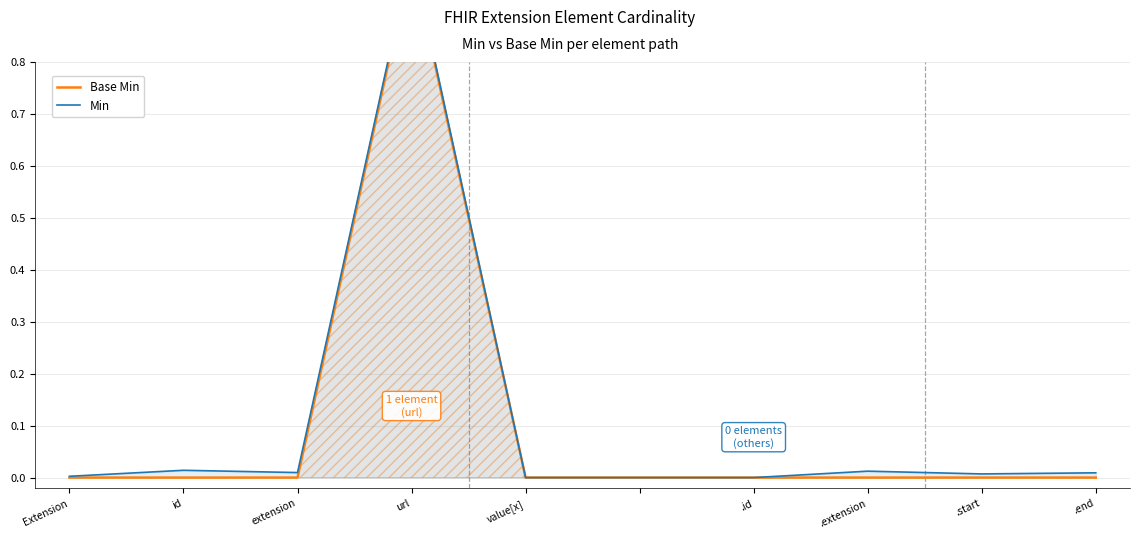

Is it true that Min equals 0.0 at value[x]?

True